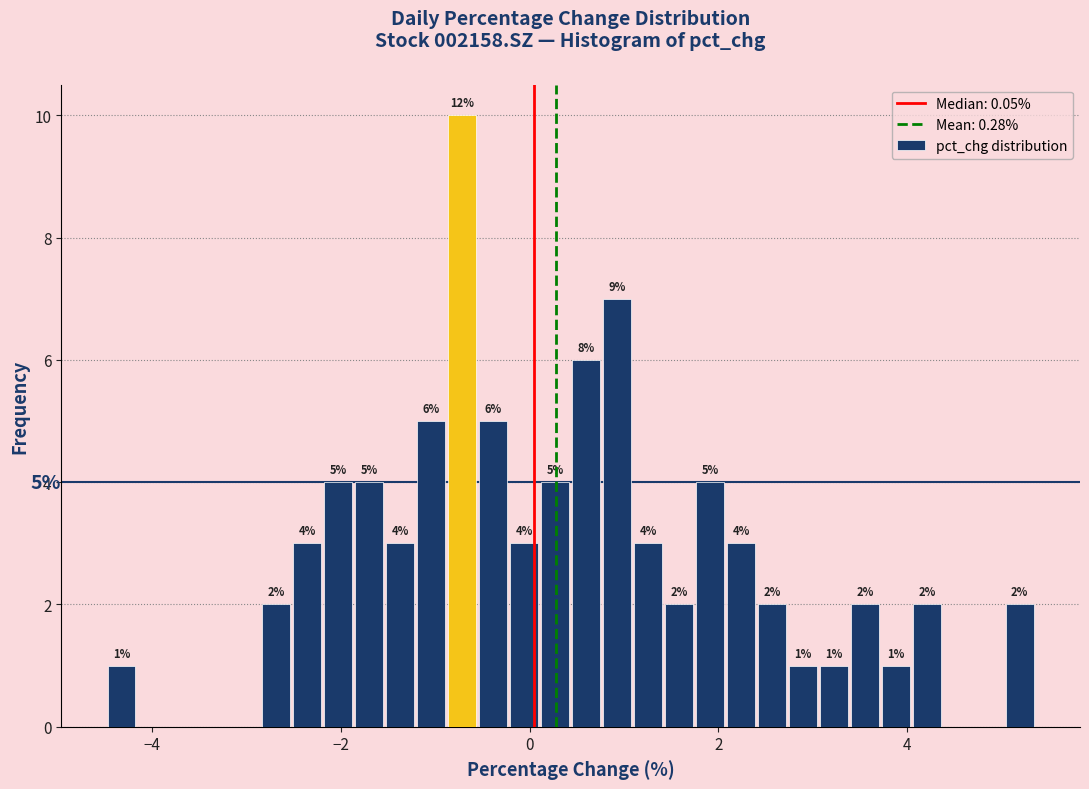

Around what value on the x-axis is the tallest bar? Give the approximate position of its centre, as read against the axis.

-0.8